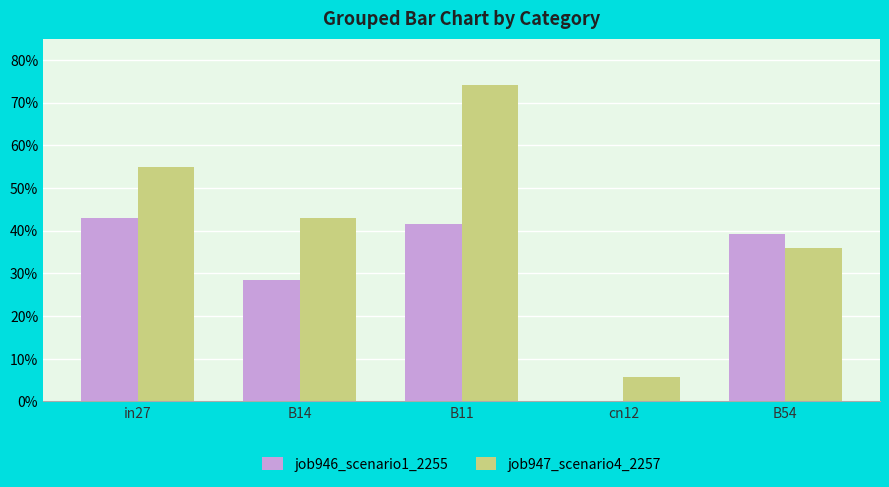

The value of job946_scenario1_2255 at in27 is 0.4. True or false?

True